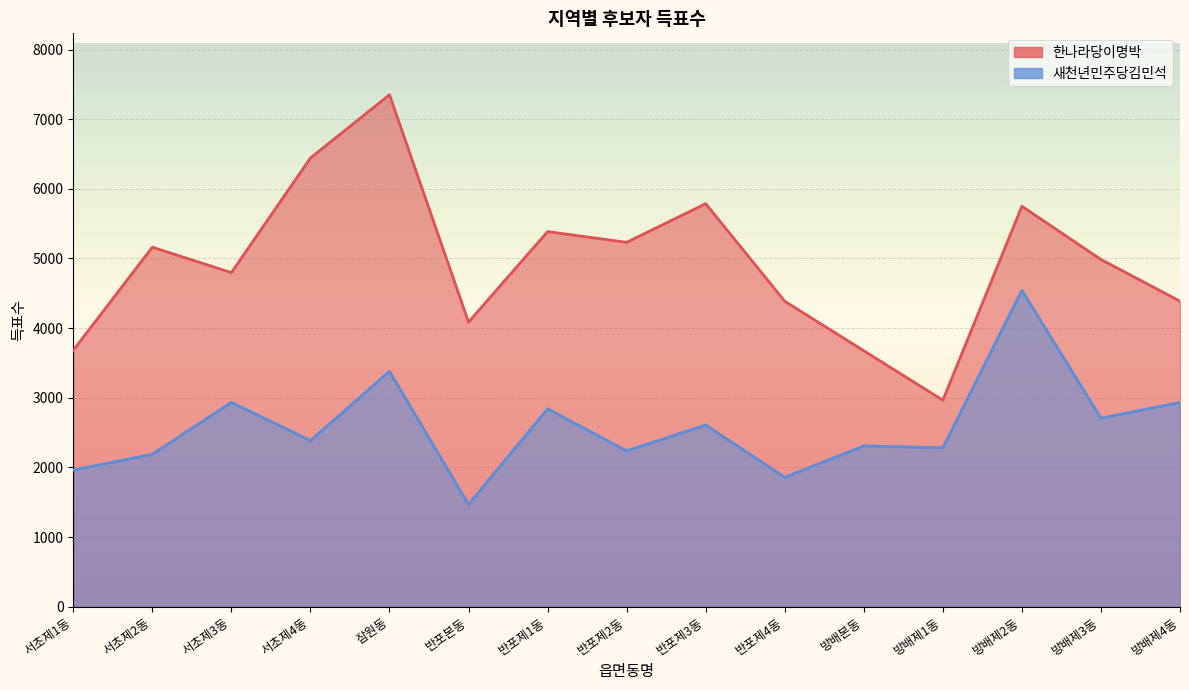

At which category does 한나라당이명박 reach its first local valley?

서초제3동